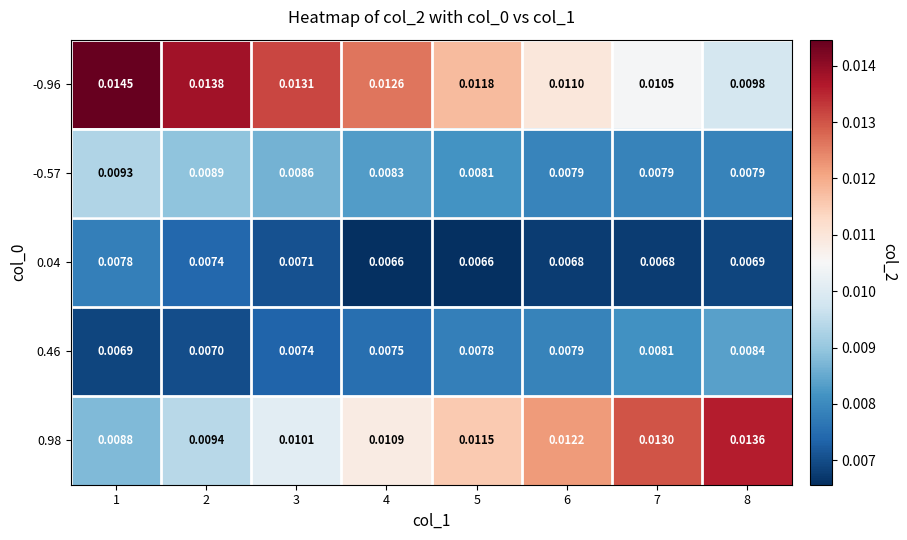

At how many categories does at least one series exceed 0?

8